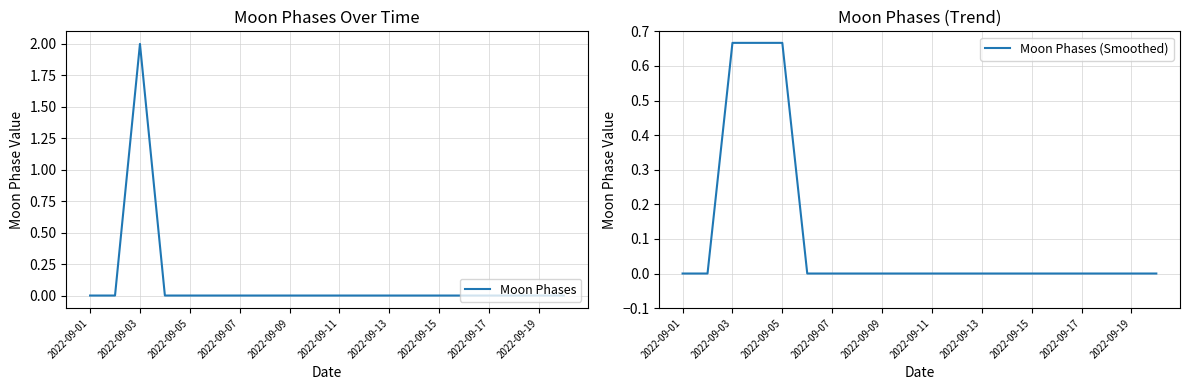

What is the difference between the maximum and minimum values in the Moon Phases series?

2